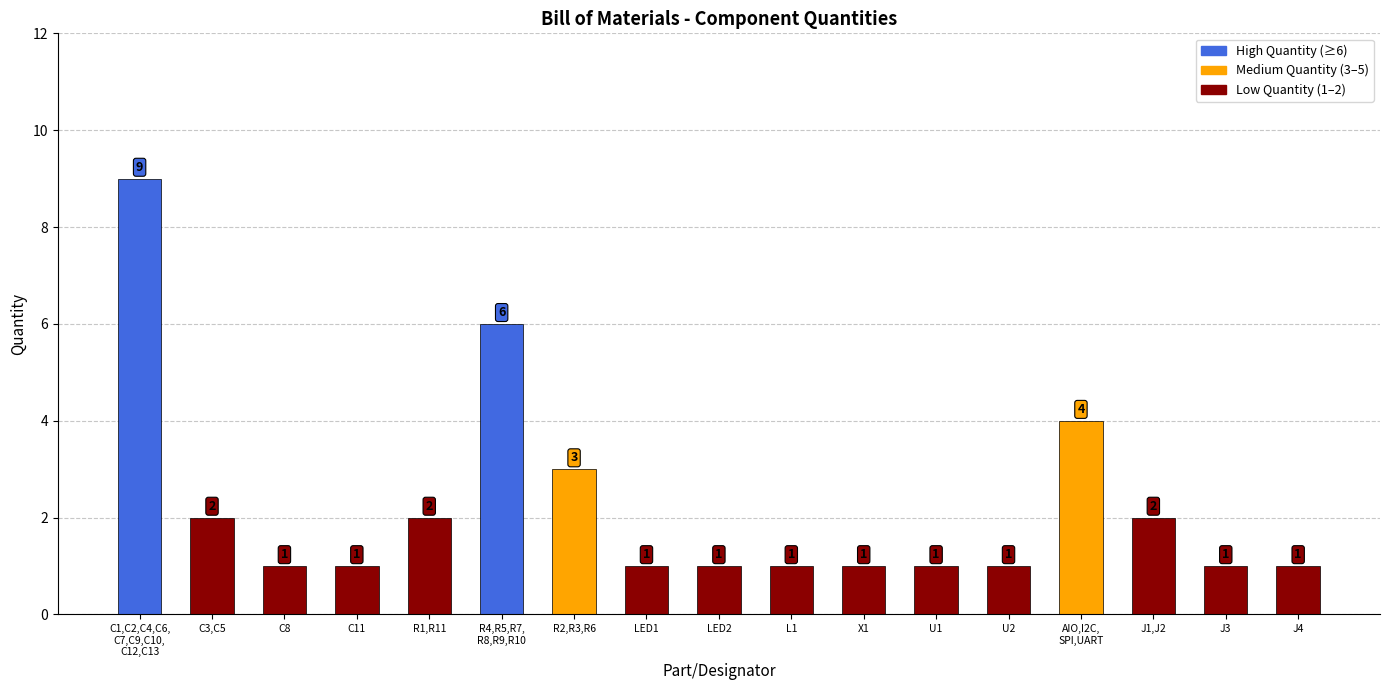

Count the values in the range 1 to 2.

13